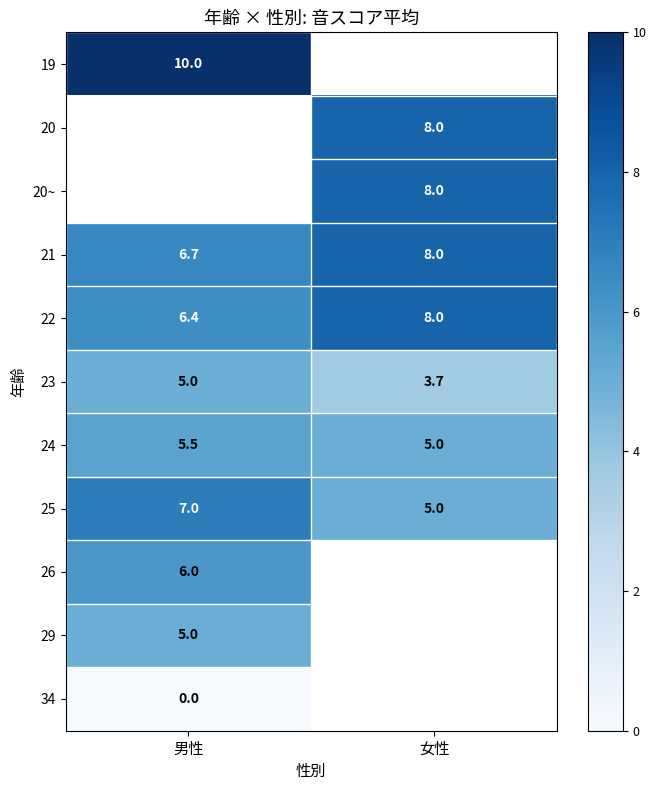

Count the 21 values in the range 6 to 8.

2